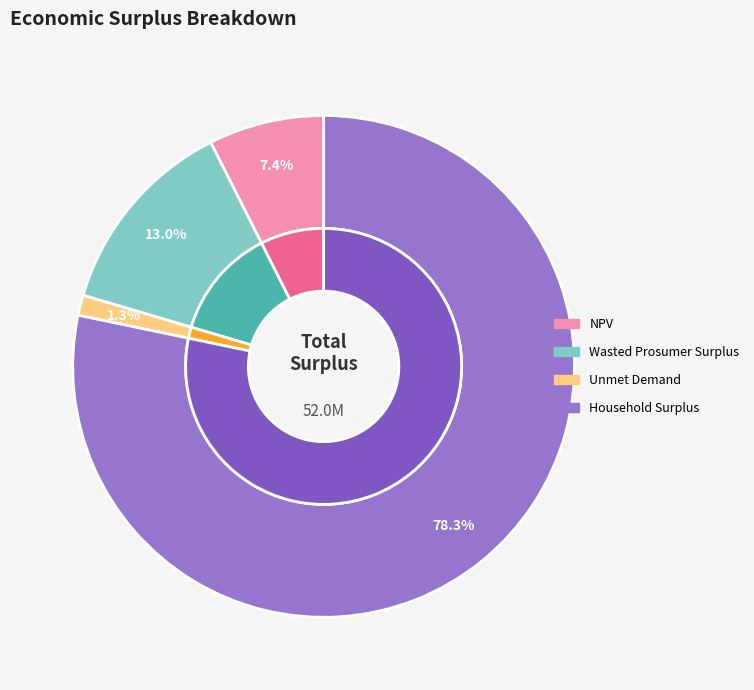

The Wasted Prosumer Surplus slice represents 13% of the pie. True or false?

True